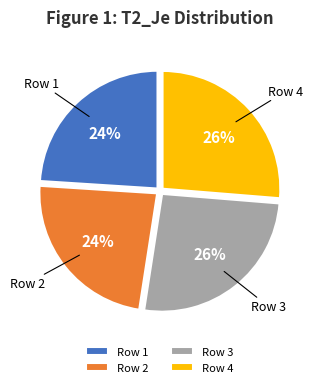

Which has a higher value, Row 3 or Row 2?

Row 3